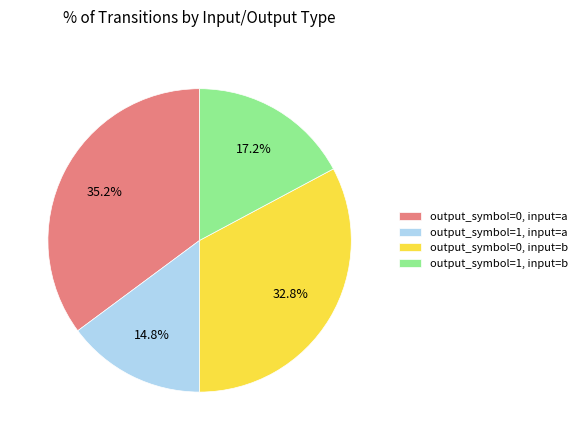

What portion of the pie excludes output_symbol=0, input=b?

67.2%